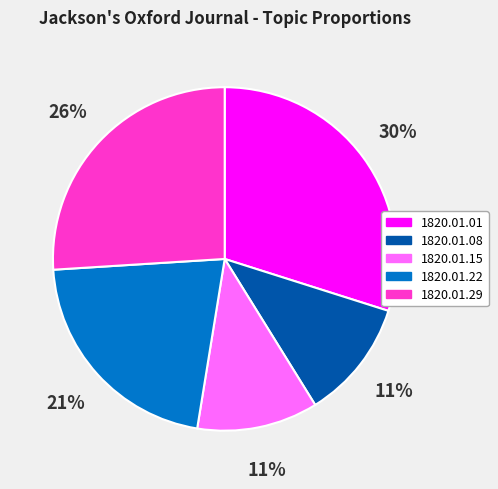

How many slices are in this pie chart?

5